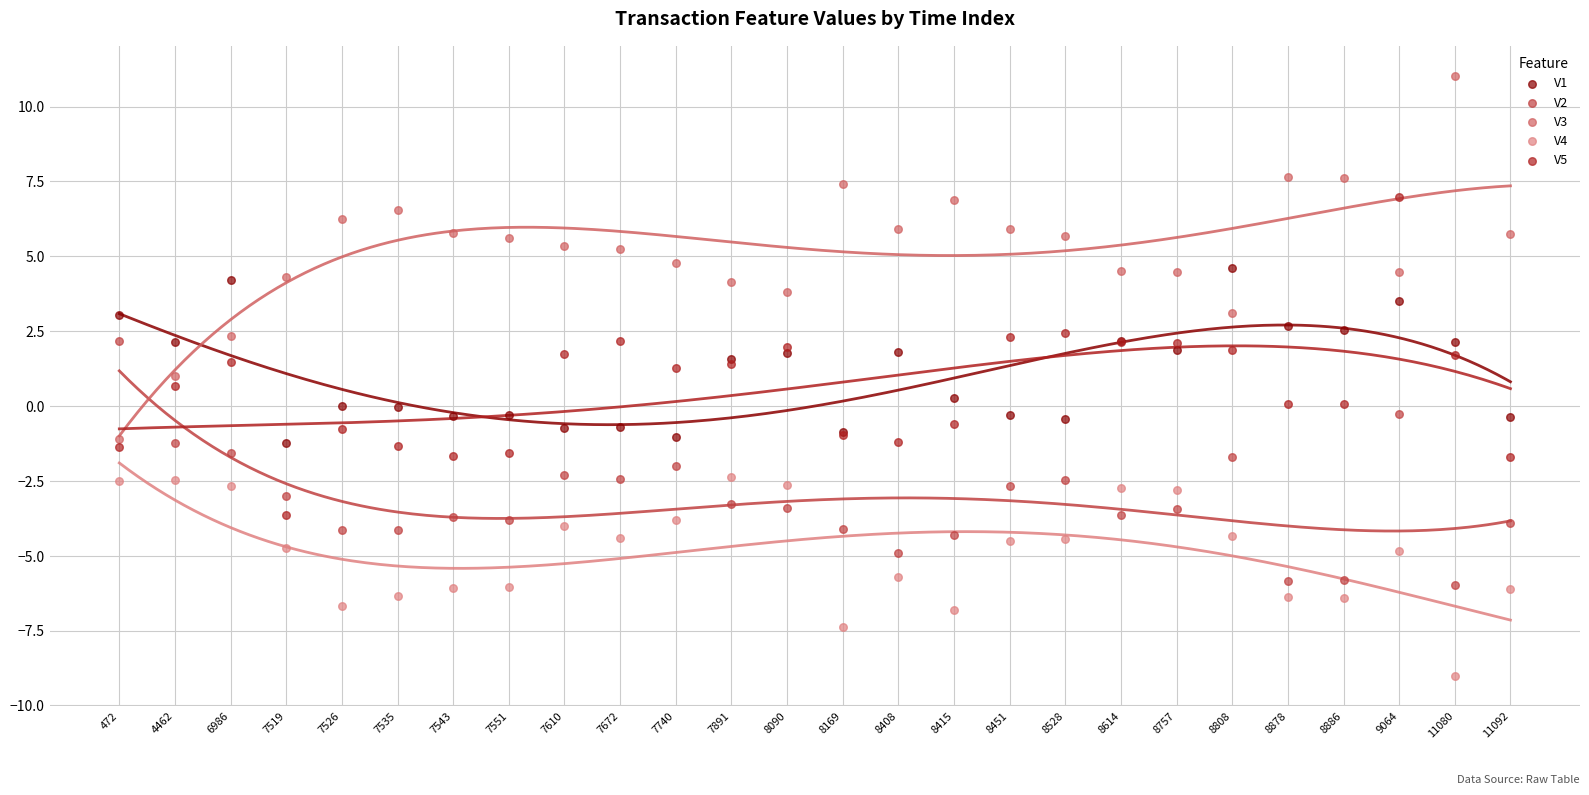

What are all the series names shown in the legend?

V1, V2, V3, V4, V5